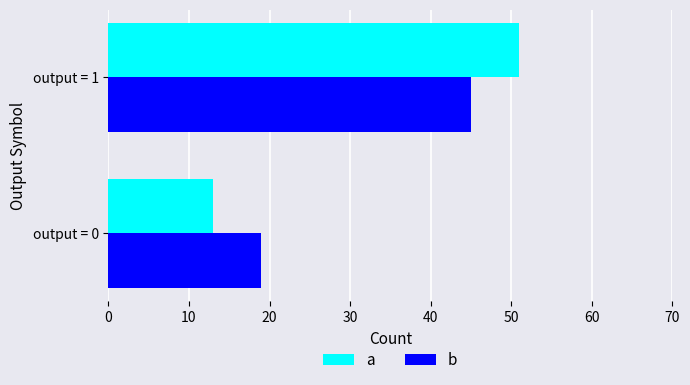

List the series in order of their peak value, highest first.

a, b